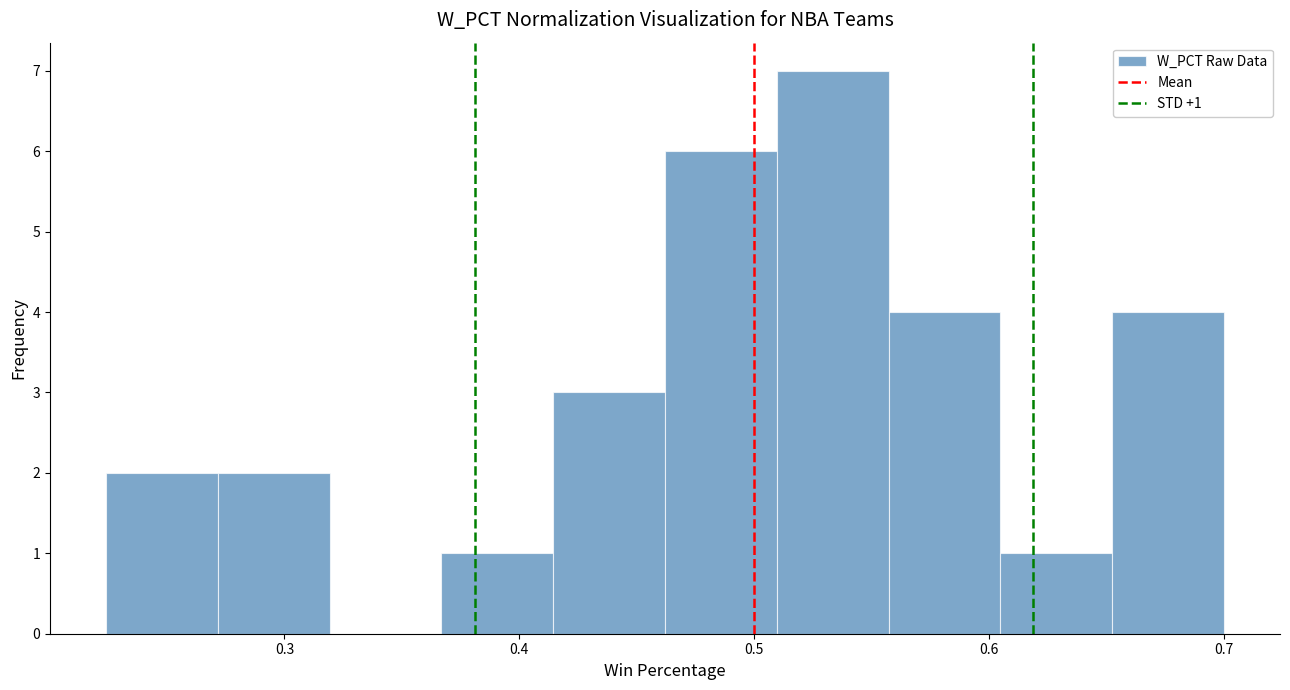

Over which range of the x-axis is the bar tallest?

0.51 to 0.56